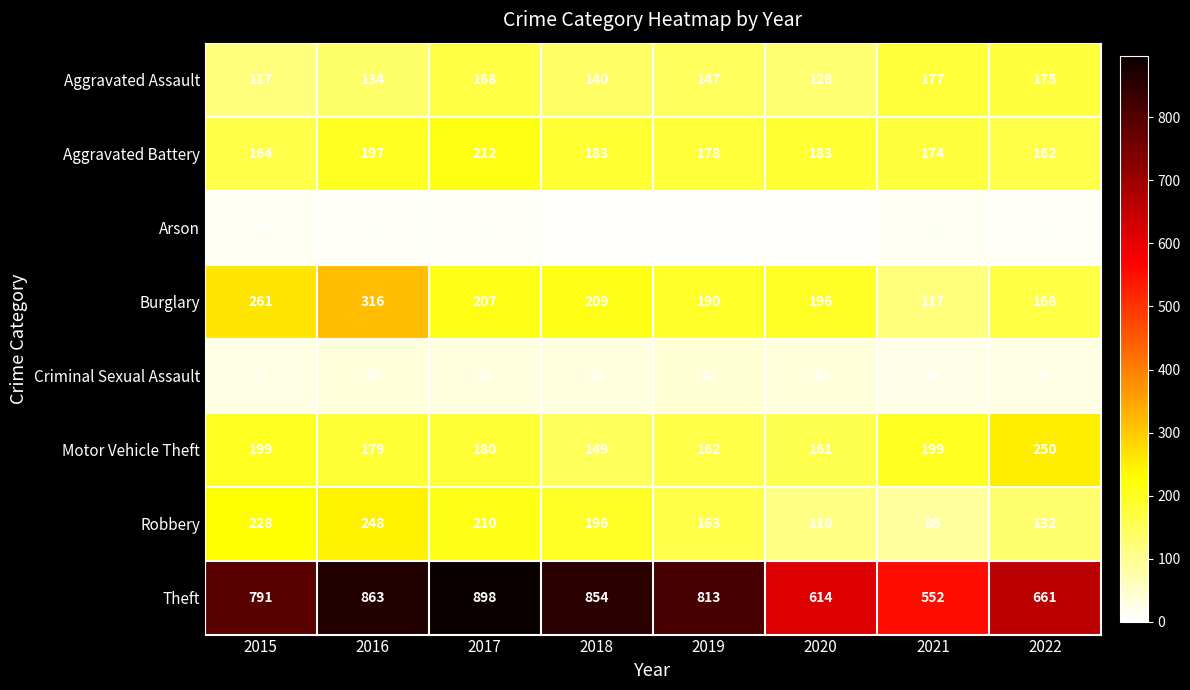

What is the difference between the highest and lowest values at 2017?

889